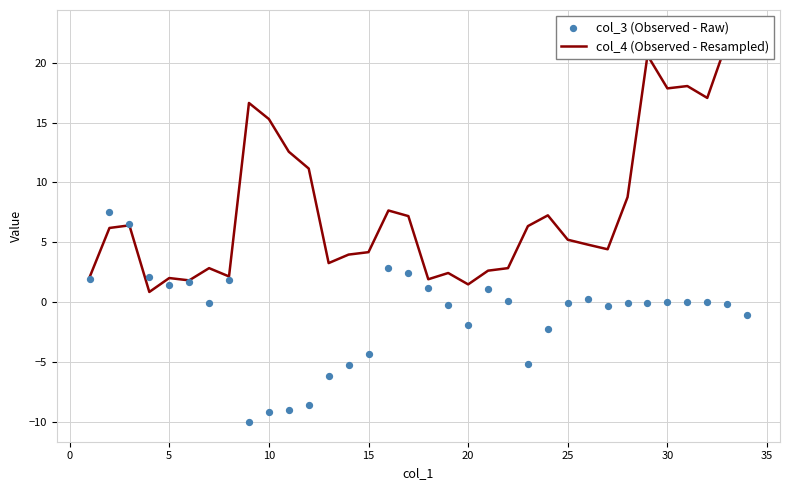

Which series has the widest spread of Y values?

col_4 (Observed - Resampled)